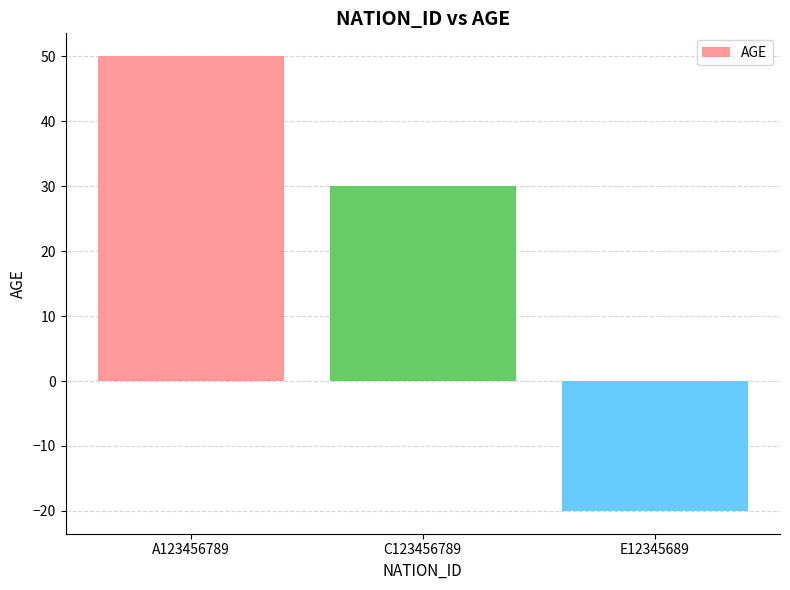

What is the sum of the values at A123456789 and C123456789?

80